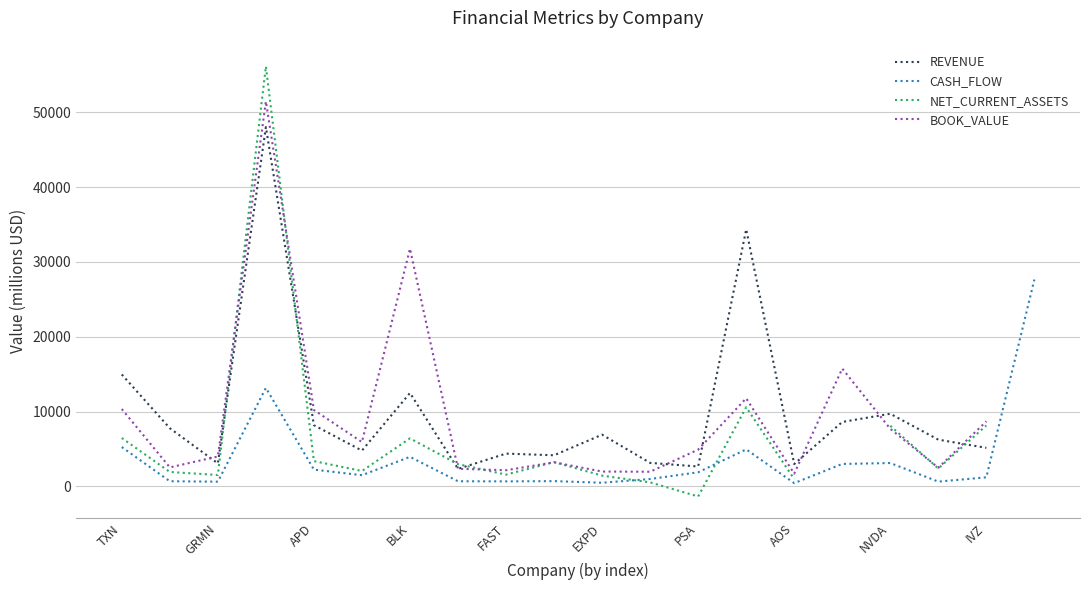

At how many categories does at least one series exceed 36835?

1